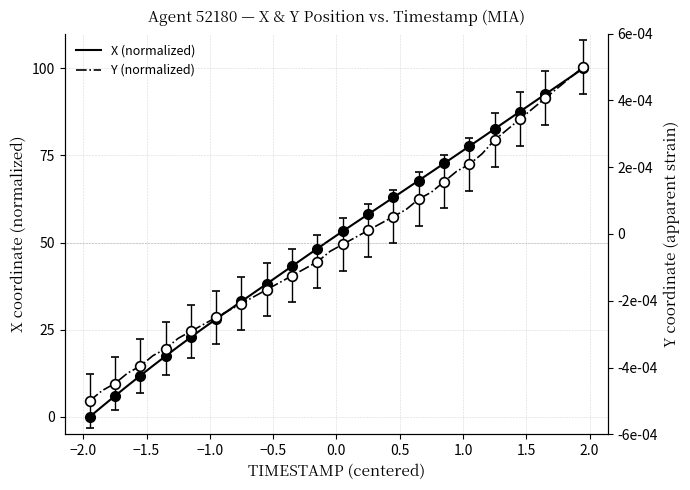

Reading left to right, what are all the values shown in this chart?

X (normalized): 0.0	3.0	6.0	8.9	11.8	14.7	17.4	20.2	22.9	25.5	28.1	30.6	33.1	35.7	38.2	40.7	43.3	45.8	48.3	50.8	53.3	55.7	58.1	60.5	63.0	65.4	67.8	70.3	72.7	75.2	77.7	80.1	82.6	85.1	87.6	90.1	92.6	95.1	97.5	100.0
Y (normalized): -0.0	-0.0	-0.0	-0.0	-0.0	-0.0	-0.0	-0.0	-0.0	-0.0	-0.0	-0.0	-0.0	-0.0	-0.0	-0.0	-0.0	-0.0	-0.0	-0.0	-0.0	-0.0	0.0	0.0	0.0	0.0	0.0	0.0	0.0	0.0	0.0	0.0	0.0	0.0	0.0	0.0	0.0	0.0	0.0	0.0